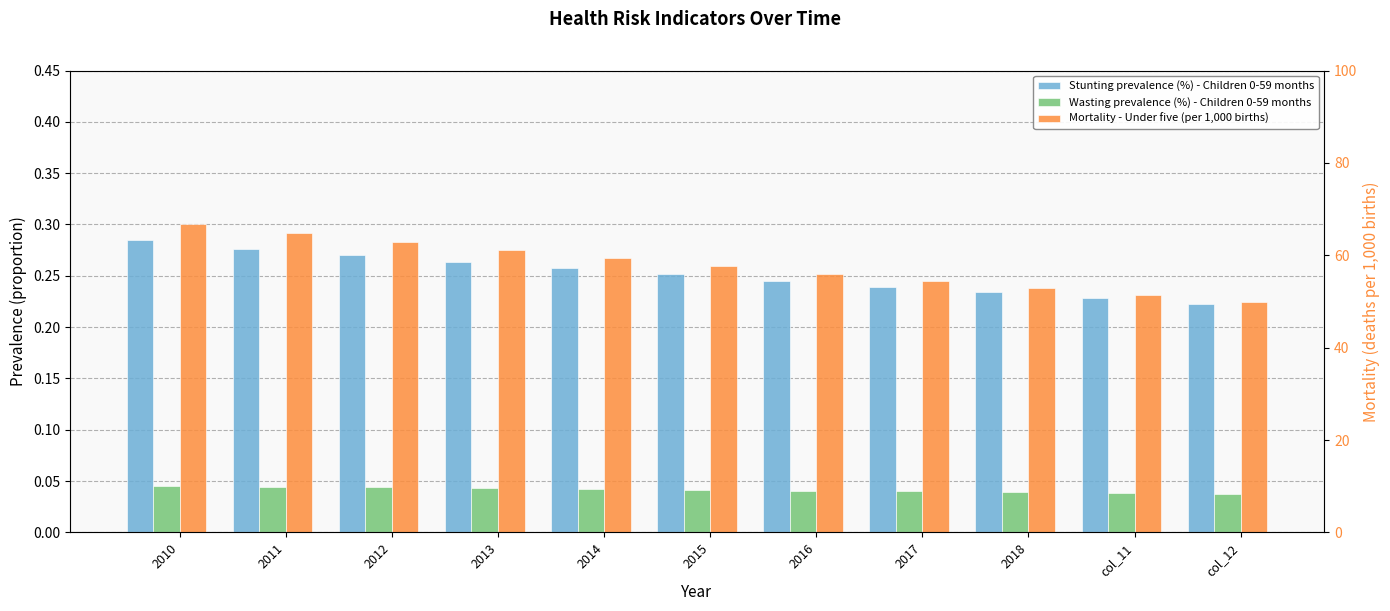

True or false: Wasting prevalence (%) - Children 0-59 months has a value of 0.0 at 2018.

True